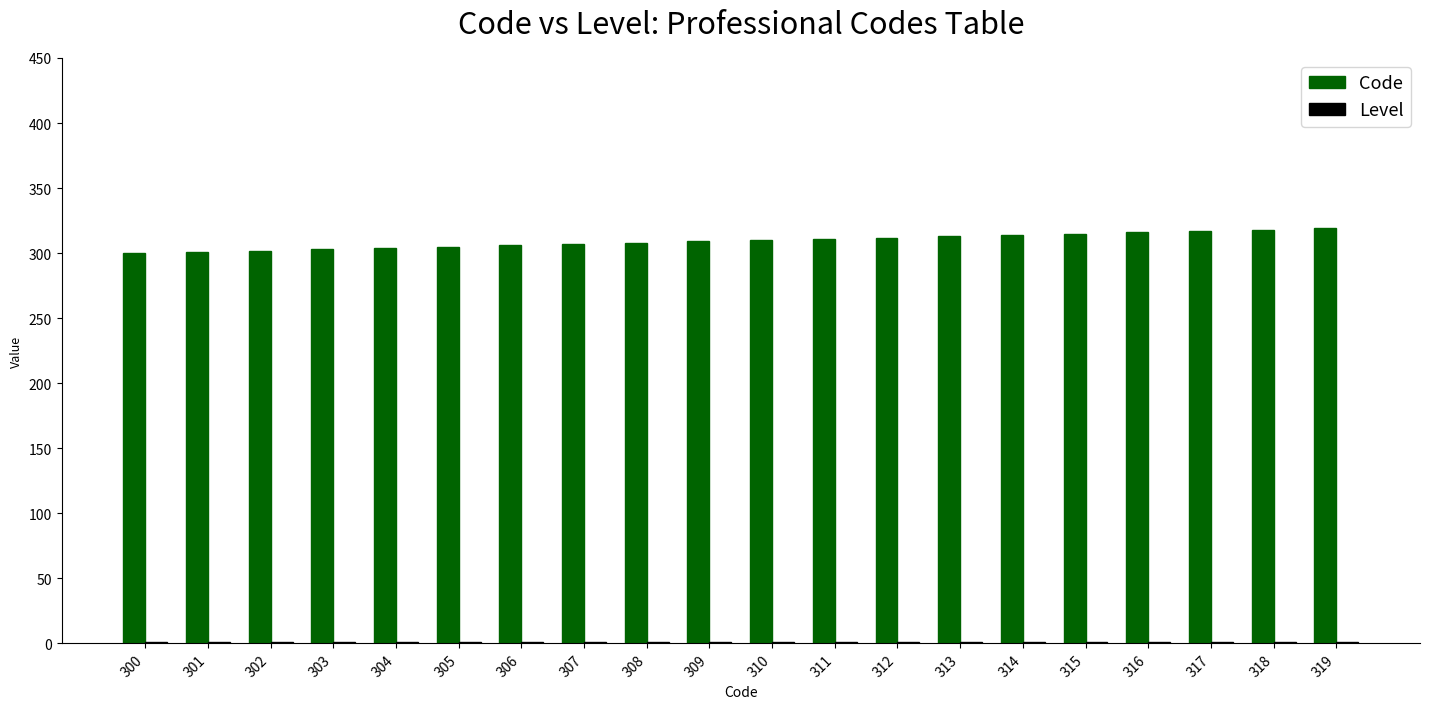

The Code series shows 453 at 300. True or false?

False